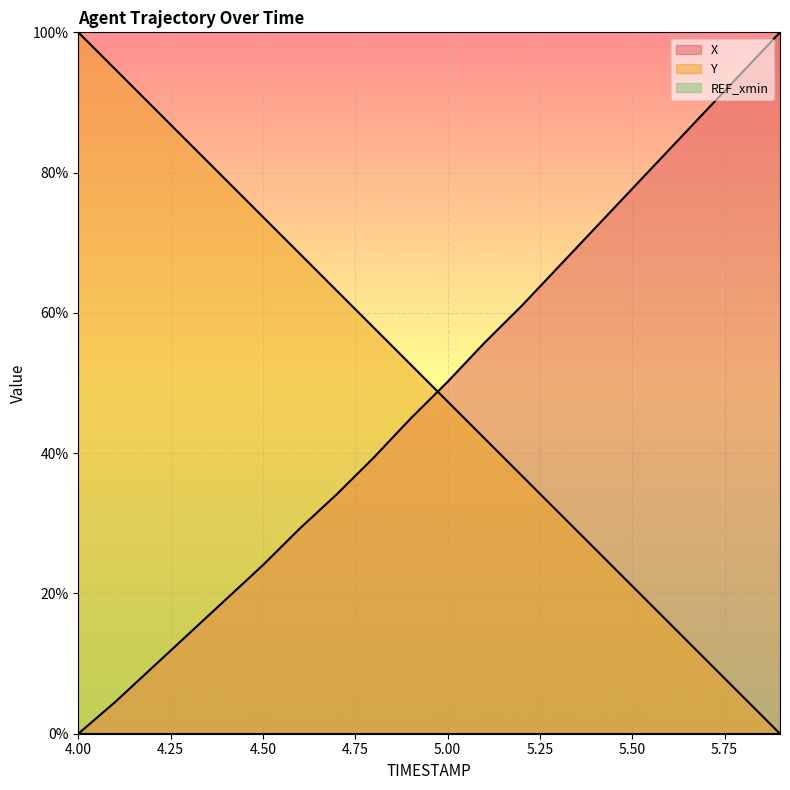

How many distinct data groups are displayed?

3